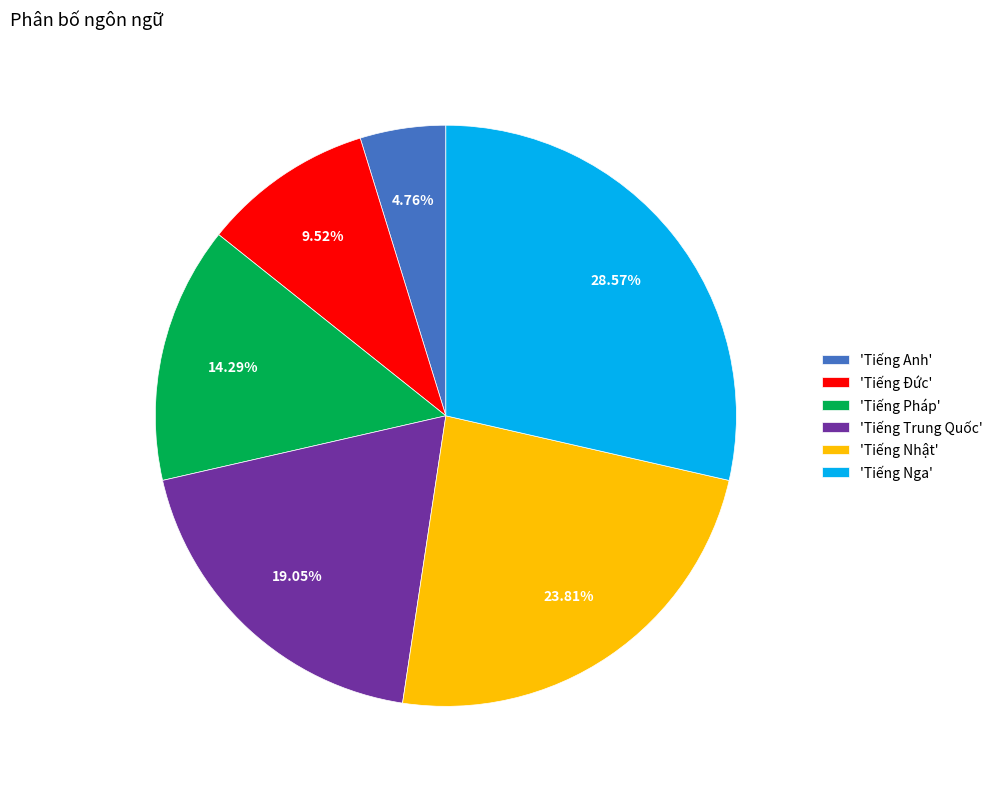

Is 'Tiếng Pháp' the majority of the pie?

No